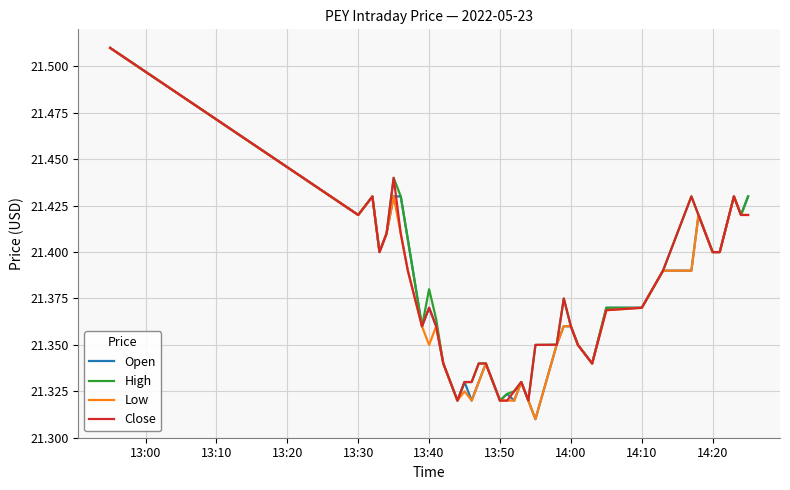

Does the chart display data point markers on the line(s)?

No